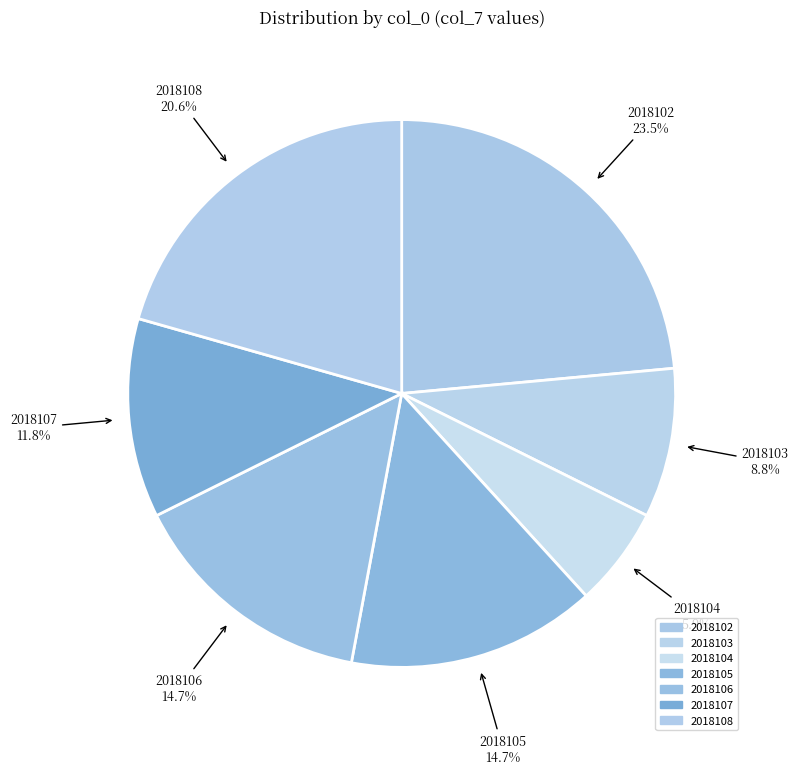

To the nearest percent, what is the difference between the 2018104 and 2018102 slice percentages?

18%